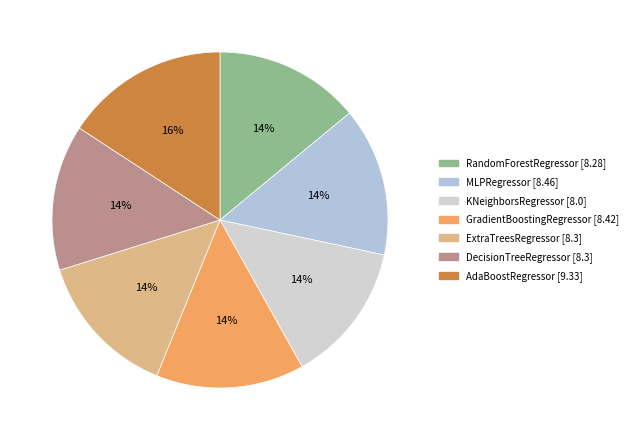

Rank the categories by value from highest to lowest.

AdaBoostRegressor, MLPRegressor, GradientBoostingRegressor, ExtraTreesRegressor, DecisionTreeRegressor, RandomForestRegressor, KNeighborsRegressor